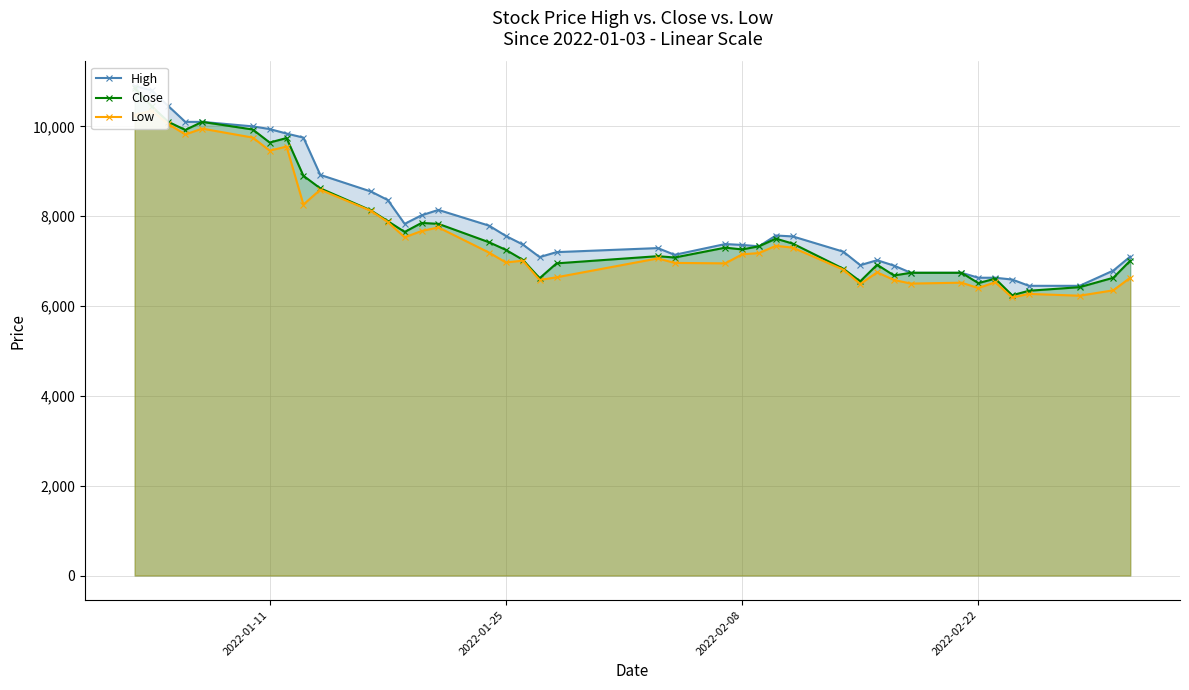

What value does the Low series have at 2022-01-11?

9460